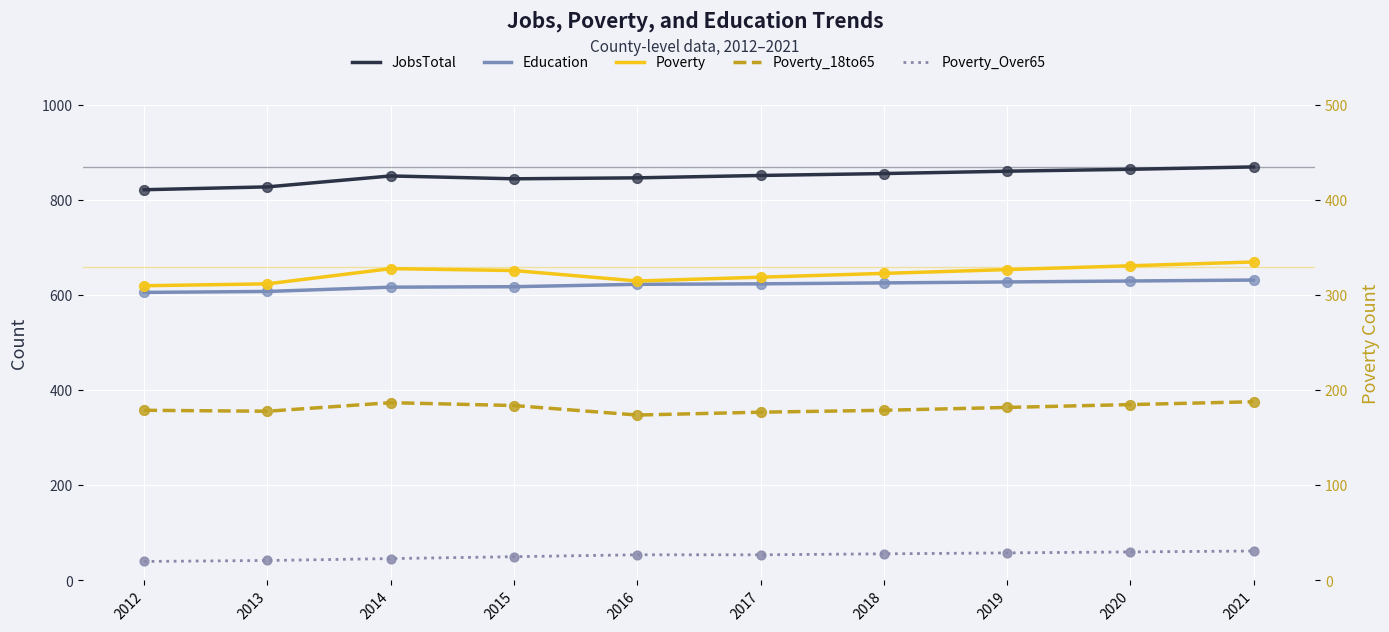

What is the total value across all series at 2021?

2056